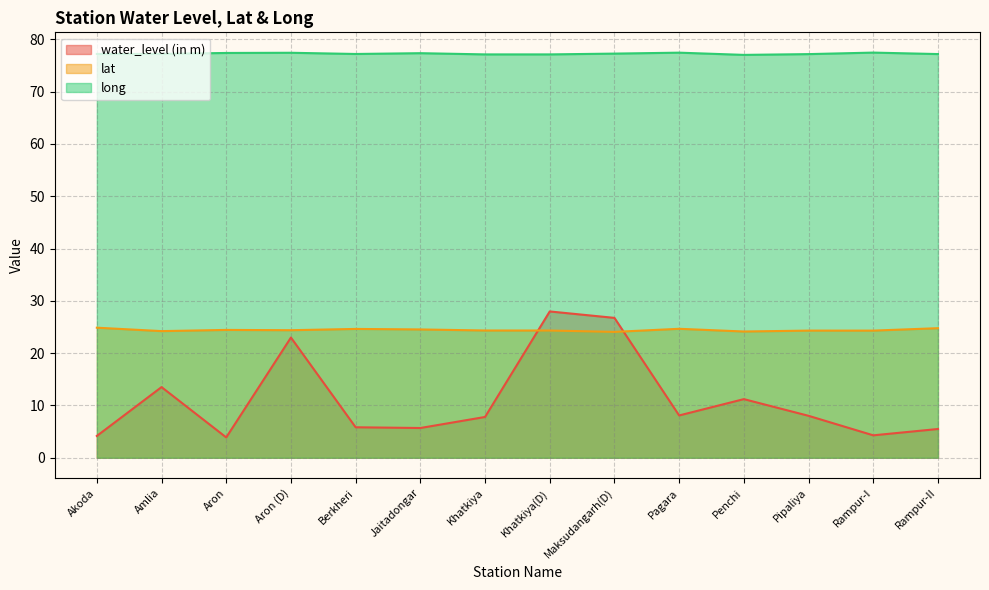

What is the total value across all series at Aron?

105.7